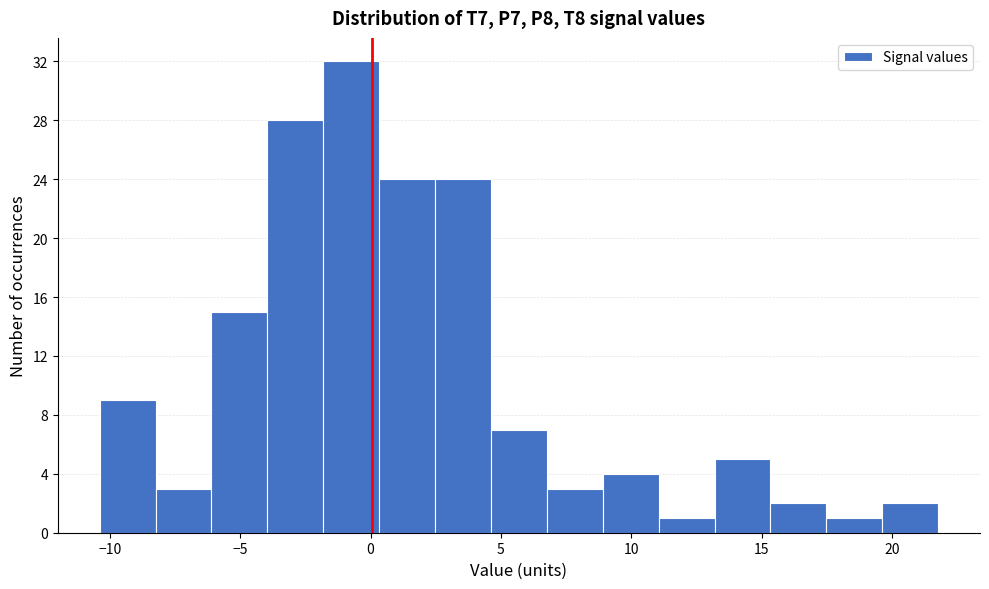

Reading left to right, transcribe this chart: for each bar, give the range it covers on the x-axis and its height. Neither the bar edges nor the heights are printed on the chart, so give them approximately, as read against the axes.

-10.5 to -8.0: 9
-8.0 to -6.0: 3
-6.0 to -4.0: 15
-4.0 to -2.0: 28
-2.0 to 0.5: 32
0.5 to 2.5: 24
2.5 to 4.5: 24
4.5 to 7.0: 7
7.0 to 9.0: 3
9.0 to 11.0: 4
11.0 to 13.0: 1
13.0 to 15.5: 5
15.5 to 17.5: 2
17.5 to 19.5: 1
19.5 to 22.0: 2